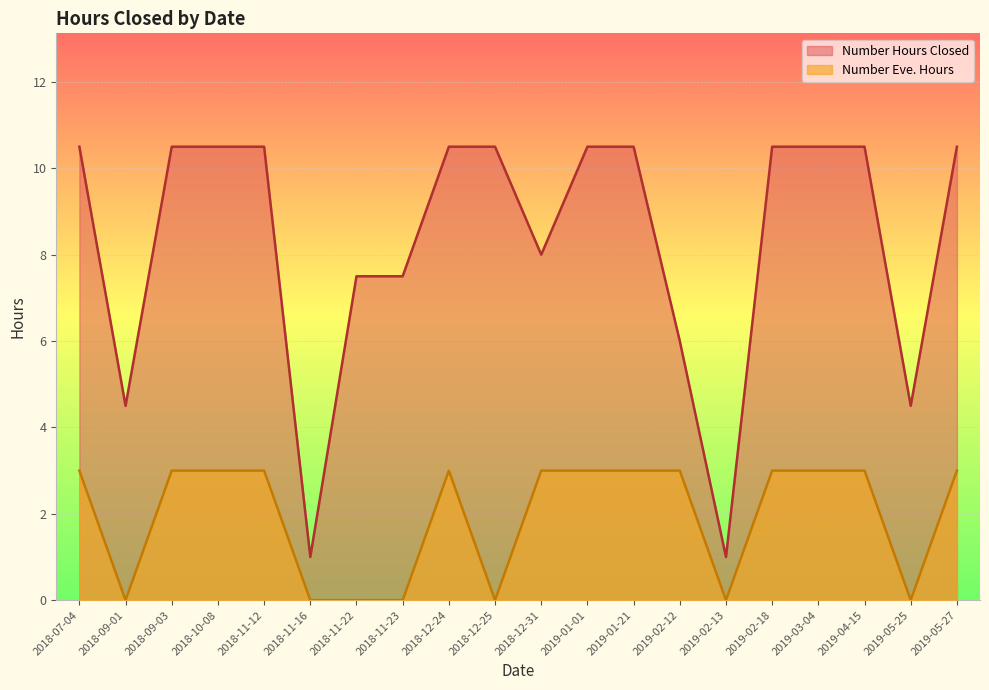

What is the difference between the second highest and minimum values in the Number Eve. Hours series?

3.0